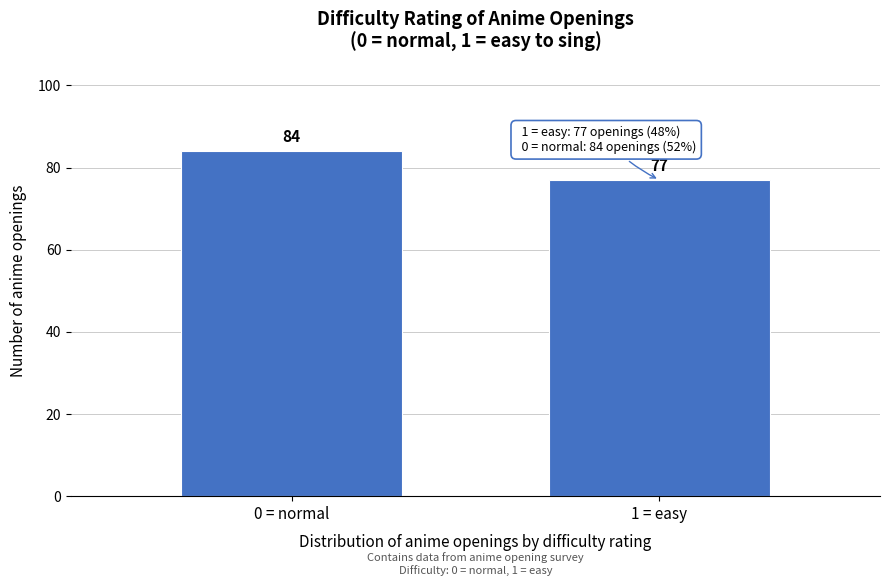

Reading right to left, transcribe all the data shown in this chart.

1 = easy=77	0 = normal=84